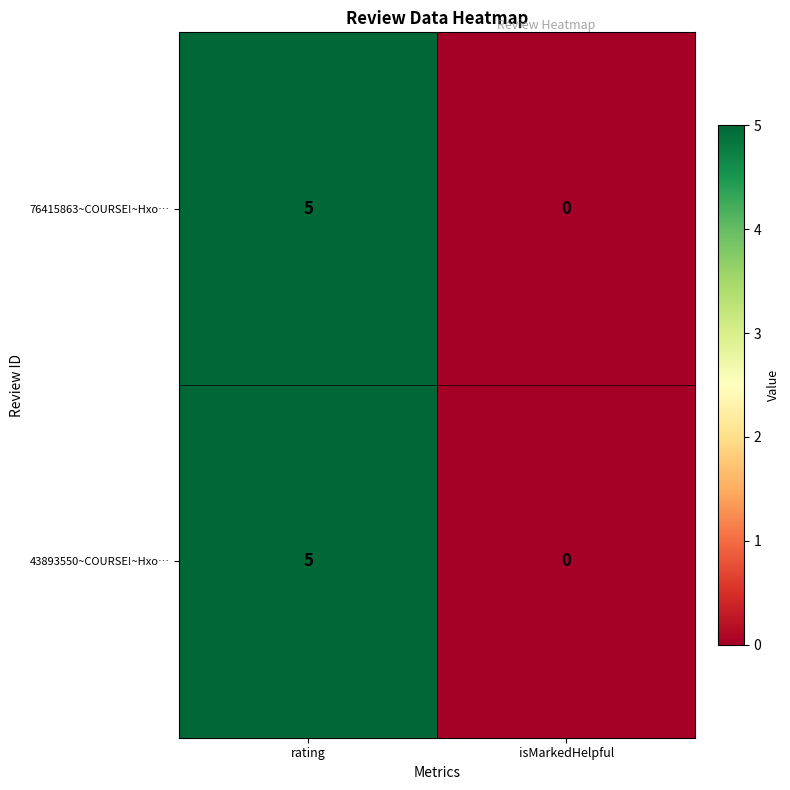

What is the difference between the 76415863~COURSE!~Hxo… values at rating and isMarkedHelpful?

5